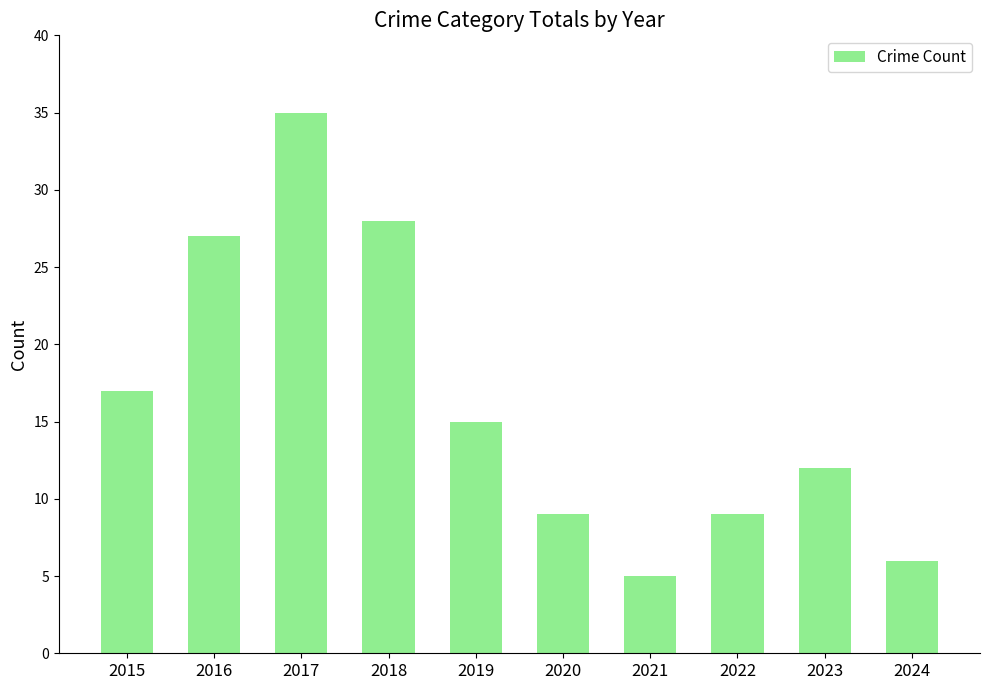

Reading left to right, transcribe all the data shown in this chart.

17	27	35	28	15	9	5	9	12	6